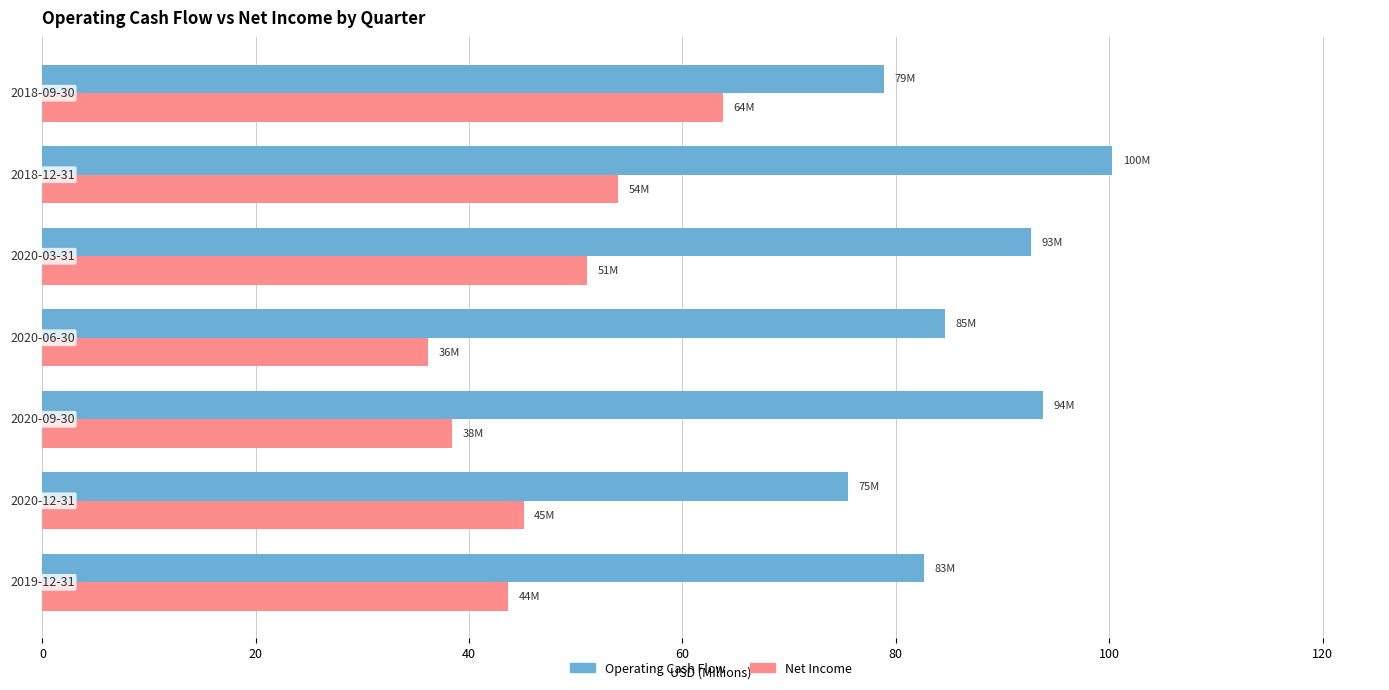

Rank the series by their average value, from highest to lowest.

Operating Cash Flow, Net Income